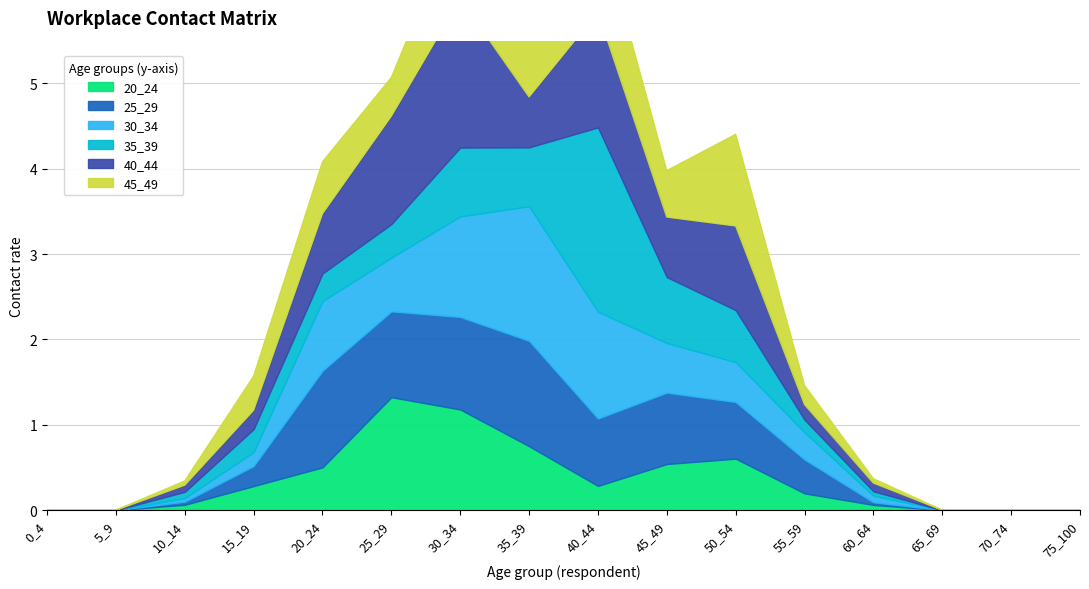

What are all the series names shown in the legend?

20_24, 25_29, 30_34, 35_39, 40_44, 45_49